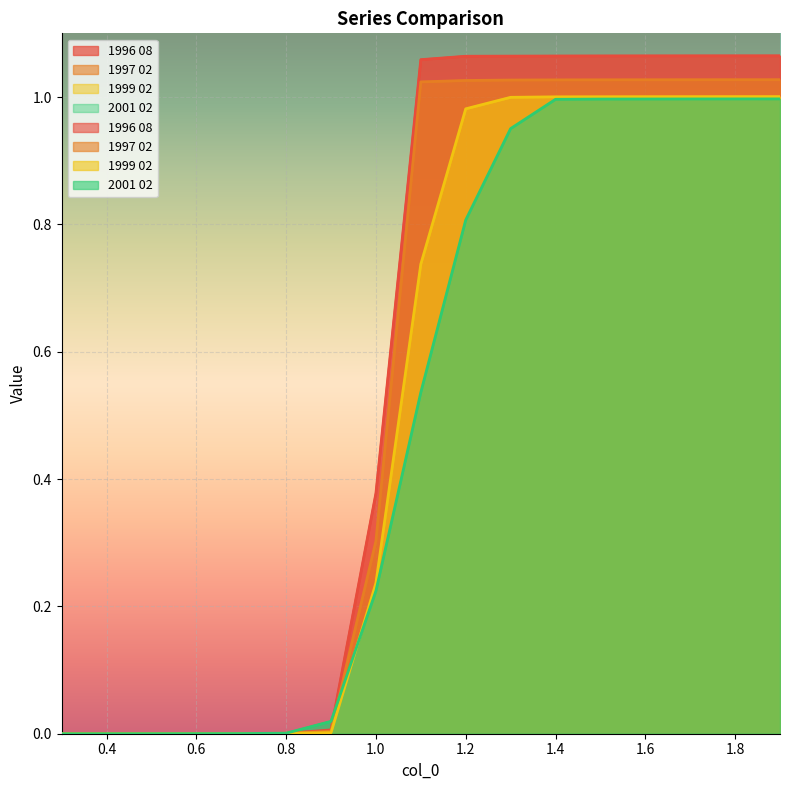

What is the sum of the 1997 02 values at 0.4 and 1.6?

1.0